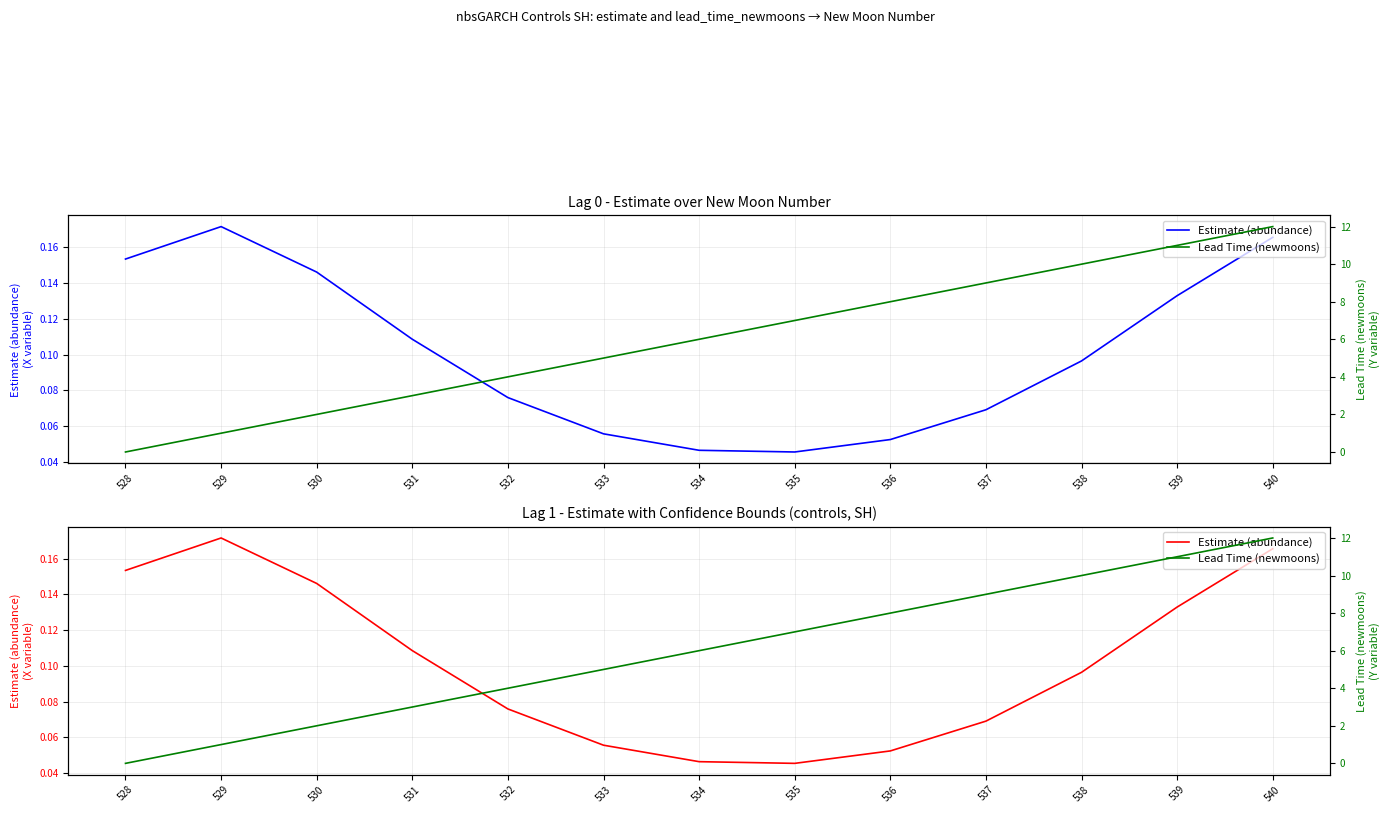

True or false: Lead Time (newmoons) has a value of 4.0 at 532.

True